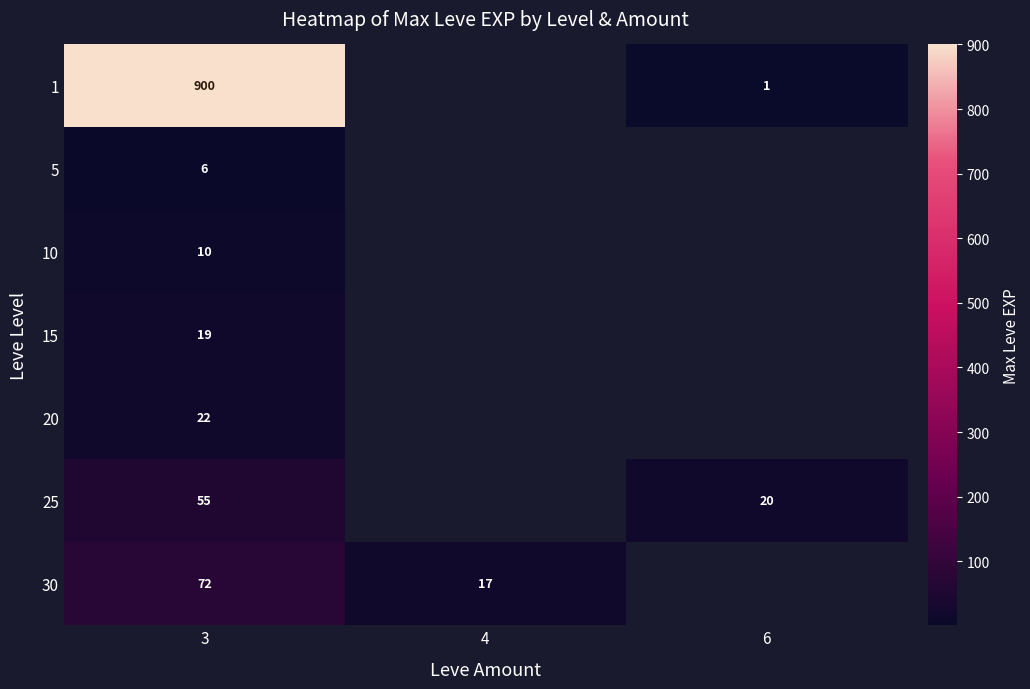

Is it true that 5 equals 2 at 3?

False